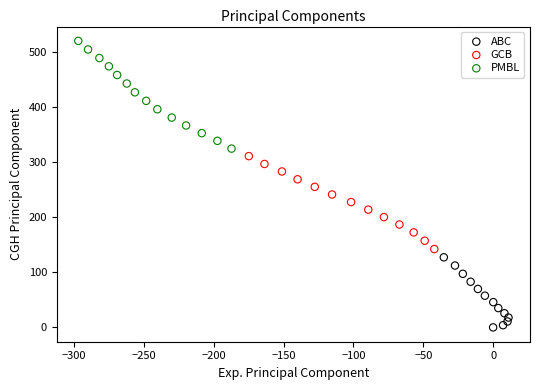

What are all the series names shown in the legend?

ABC, GCB, PMBL